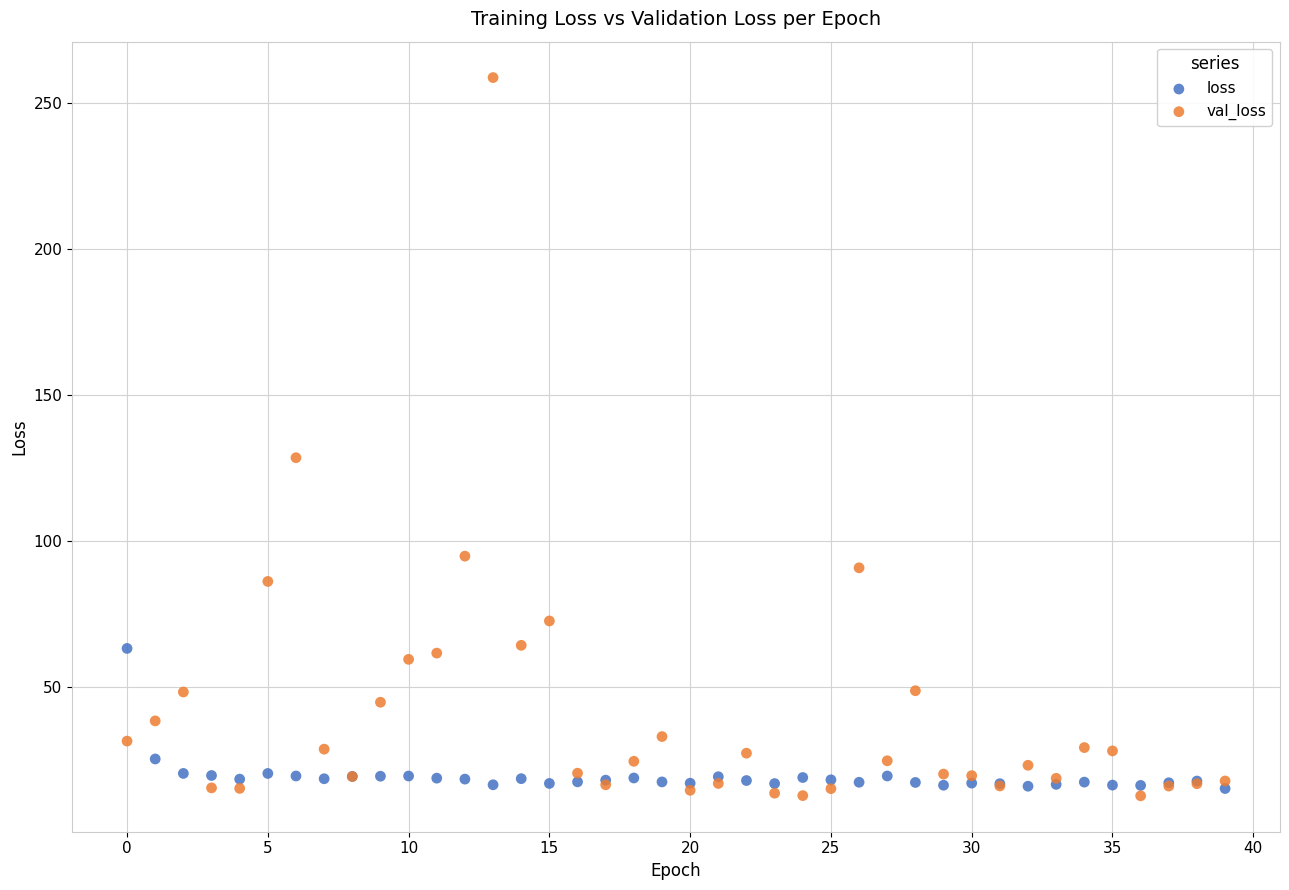

Which series has the largest Y range (max minus min)?

val_loss